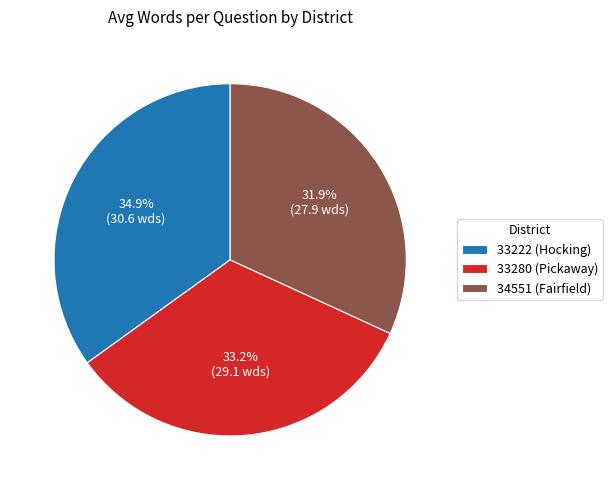

Is it true that 33222 (Hocking) is 35% of the pie?

True